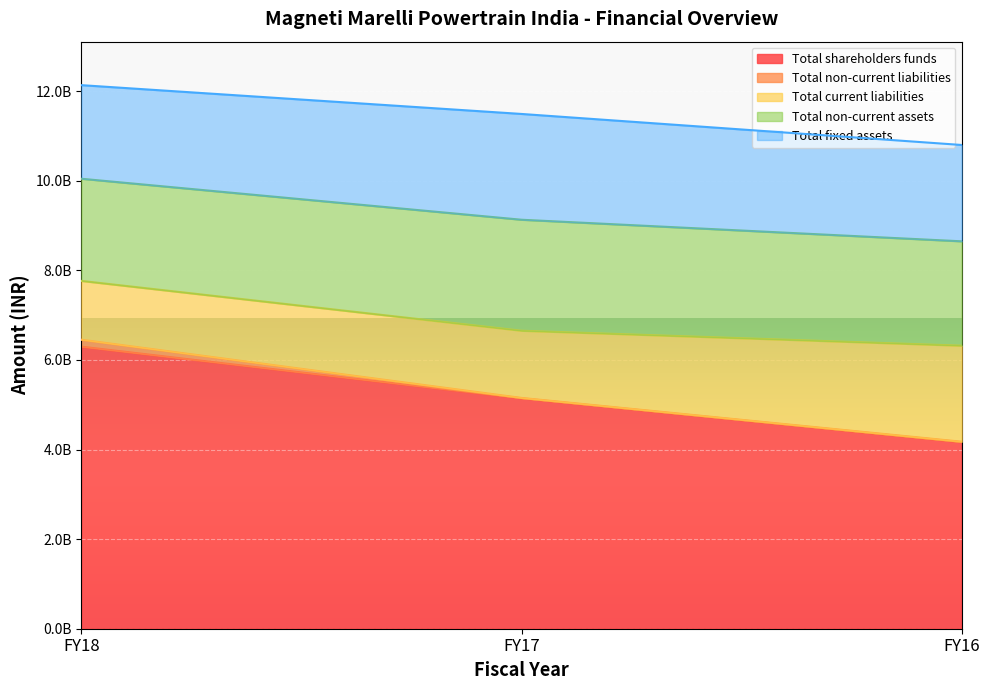

Which category has the highest value across all series?

FY18